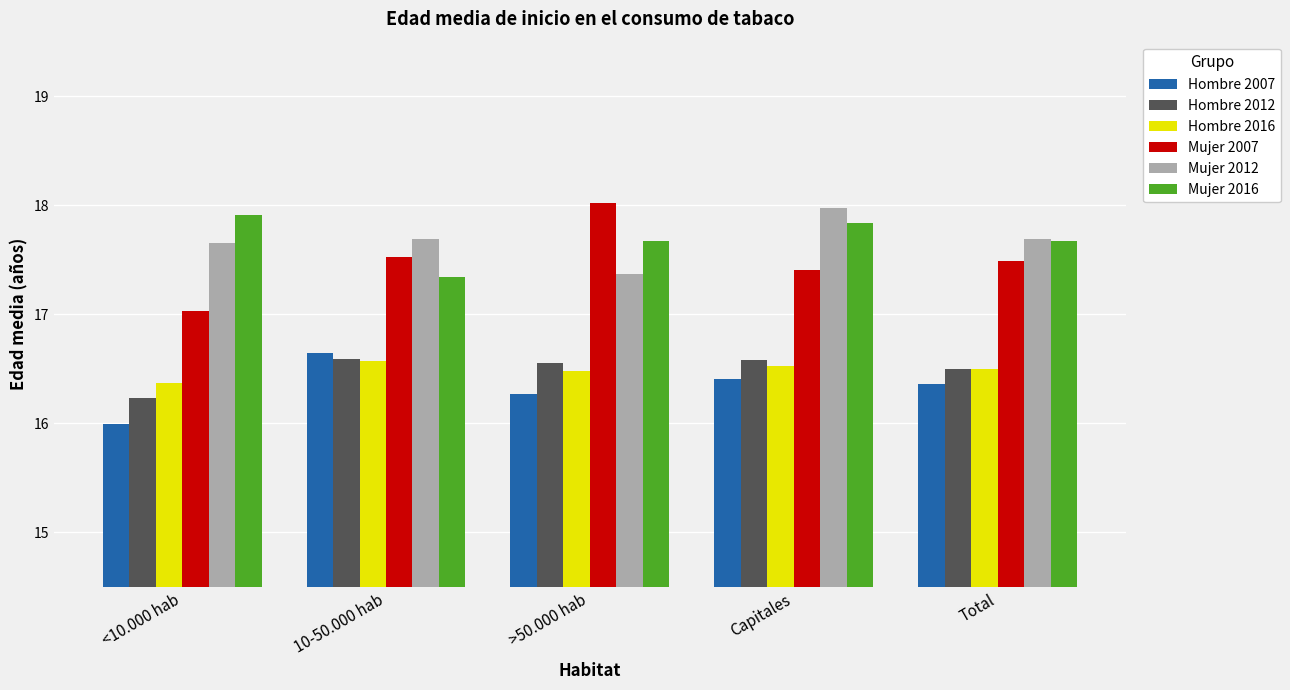

What is the sum of the Mujer 2016 values at >50.000 hab and 10-50.000 hab?

35.0